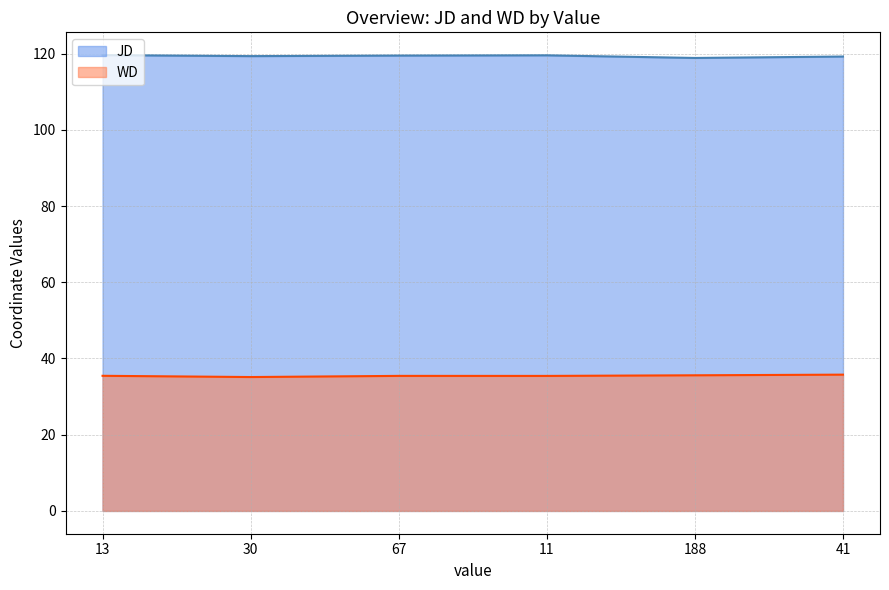

Reading left to right, extract all data points from this chart.

JD: 13=119.6	30=119.3	67=119.5	11=119.5	188=118.8	41=119.2
WD: 13=35.5	30=35.1	67=35.4	11=35.4	188=35.6	41=35.8